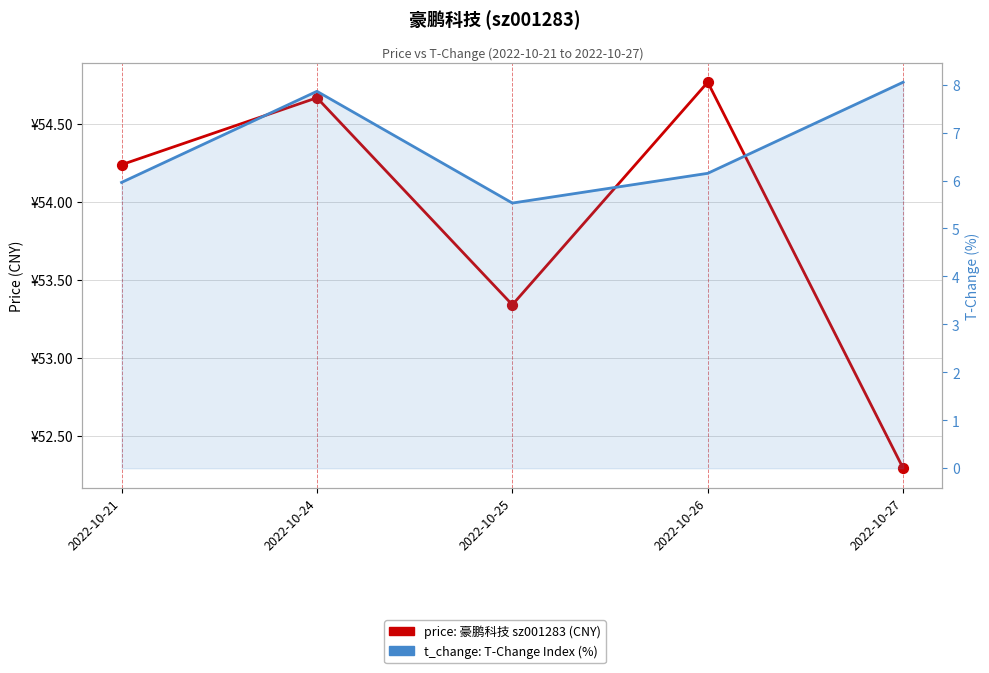

Which series reaches the maximum Y coordinate?

price: 豪鹏科技 (sz001283)